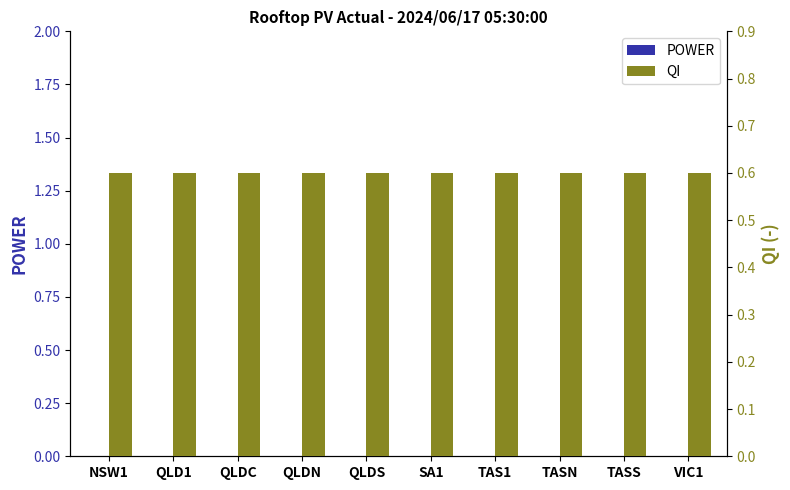

Reading left to right, what are all the values shown in this chart?

POWER: NSW1=0.0	QLD1=0.0	QLDC=0.0	QLDN=0.0	QLDS=0.0	SA1=0.0	TAS1=0.0	TASN=0.0	TASS=0.0	VIC1=0.0
QI: NSW1=0.6	QLD1=0.6	QLDC=0.6	QLDN=0.6	QLDS=0.6	SA1=0.6	TAS1=0.6	TASN=0.6	TASS=0.6	VIC1=0.6